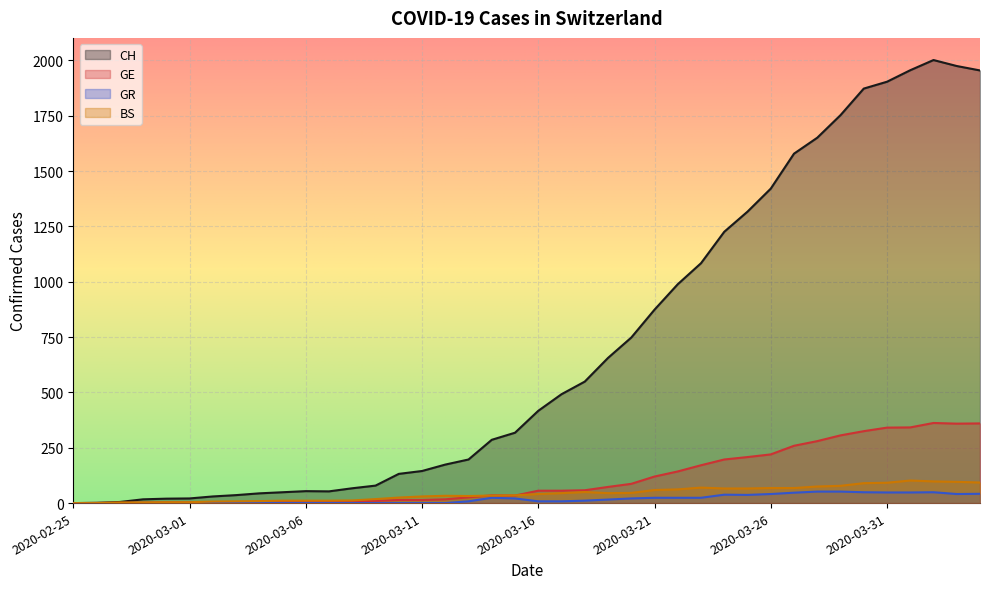

Is it true that GR equals 71 at 2020-04-01?

False